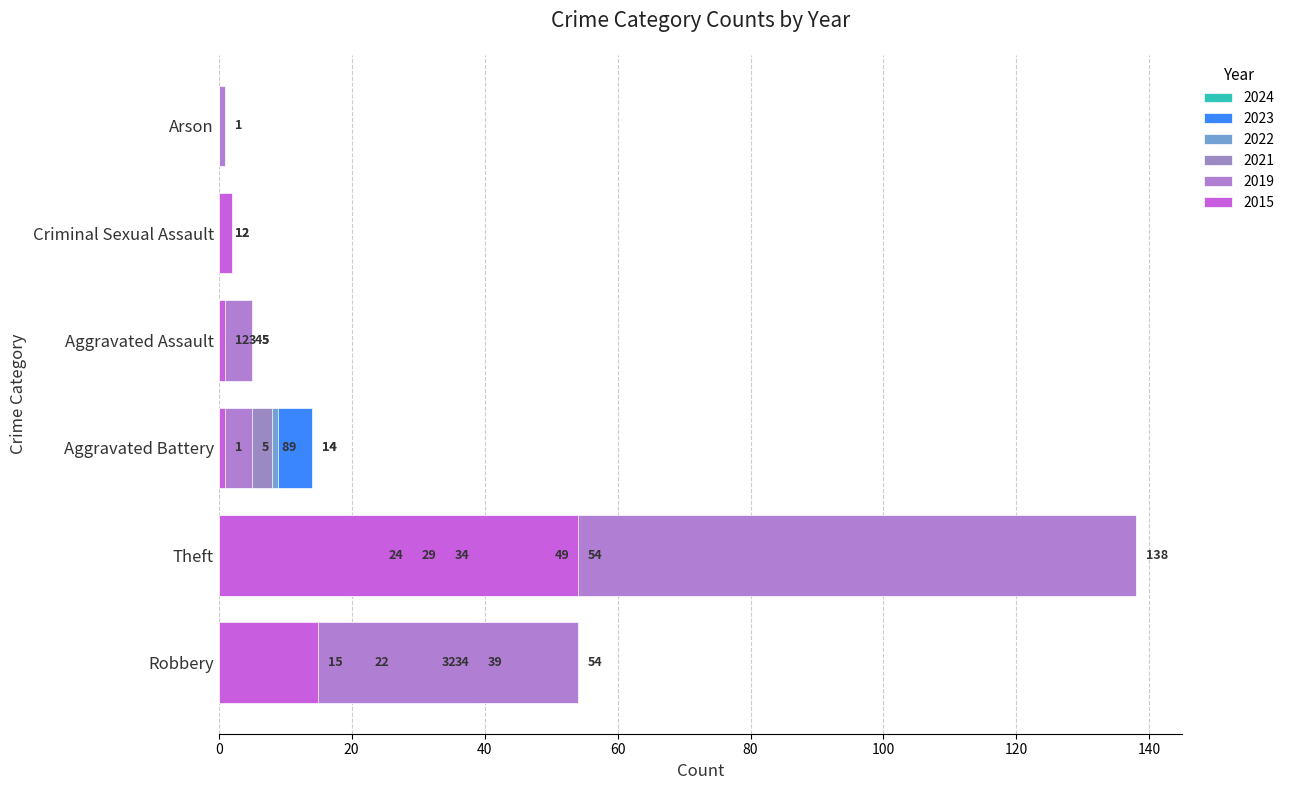

True or false: 2015 has a value of 1 at Aggravated Assault.

False